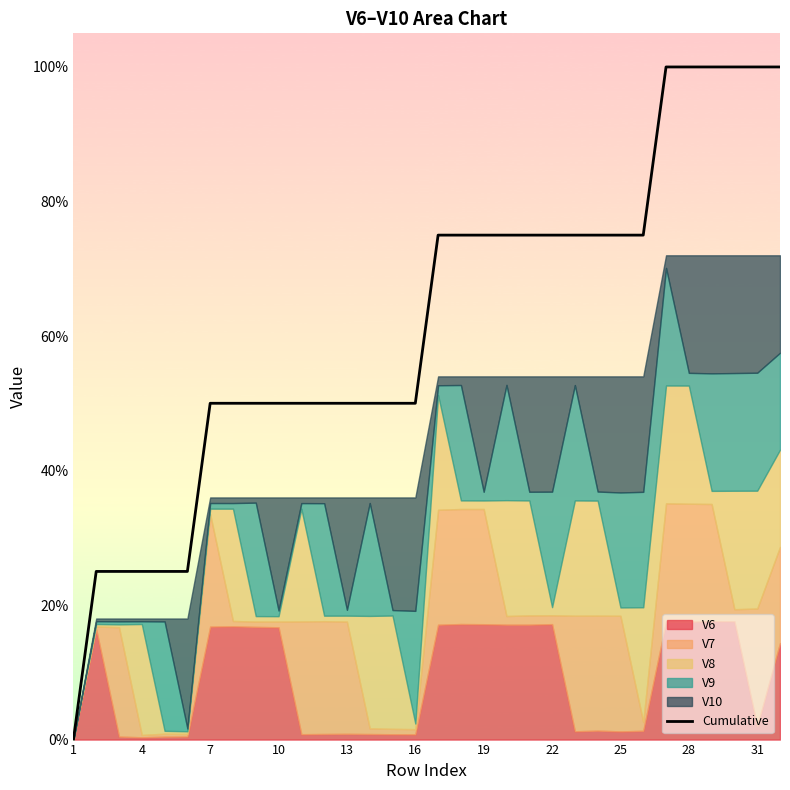

What is the average value?

0.6